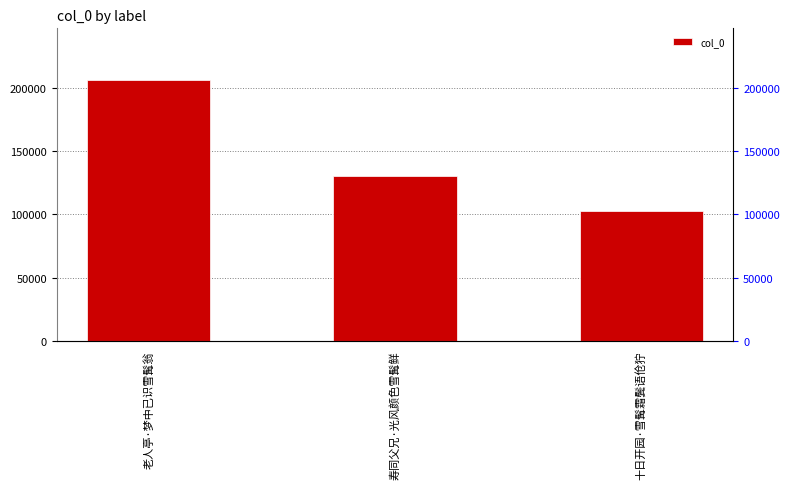

Count the values in the range 102472 to 206268.

3